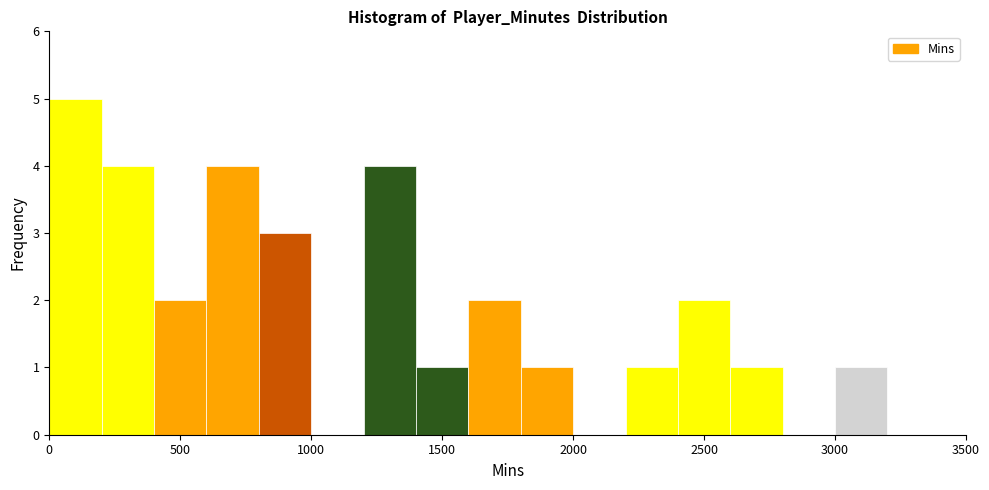

What is the height of the bar covering 1600 to 1800 on the x-axis? The values are not printed on the chart, so give them approximately, as read against the axis.

2